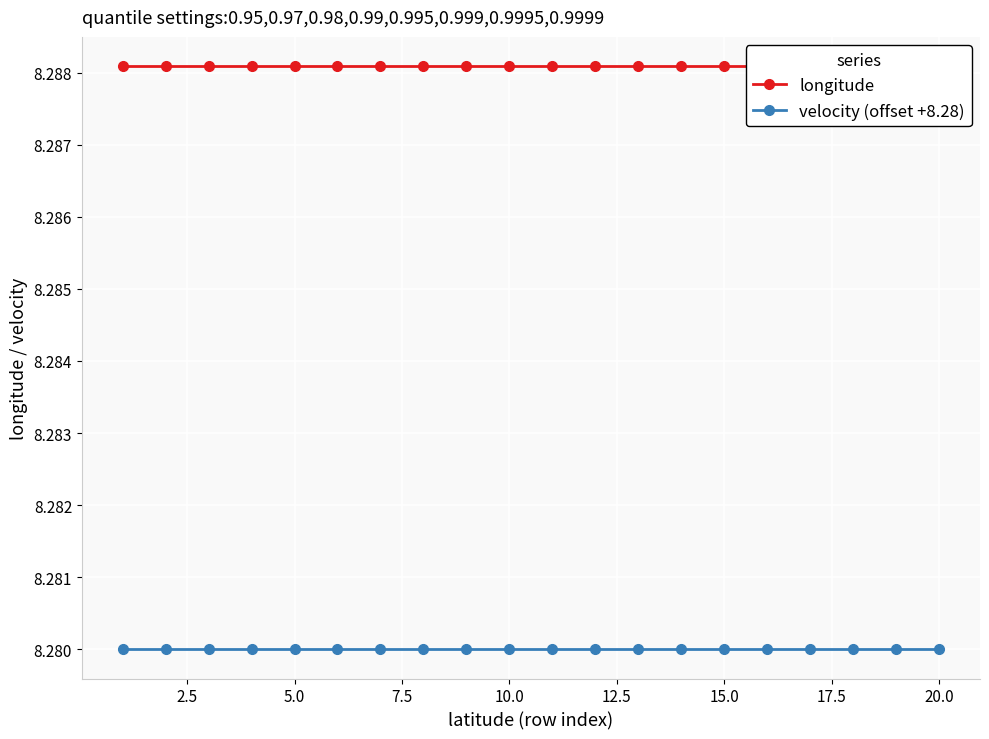

True or false: longitude and velocity (offset +8.28) intersect in this chart.

False